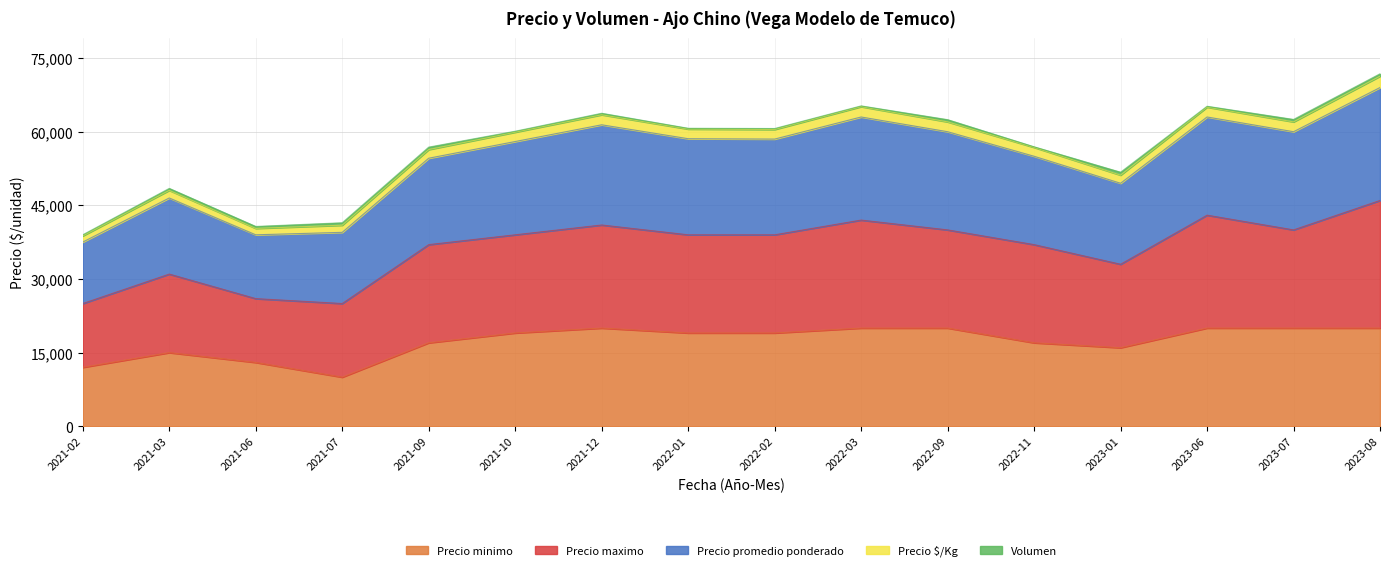

The value of Precio minimo at 2022-01 is 19000. True or false?

True